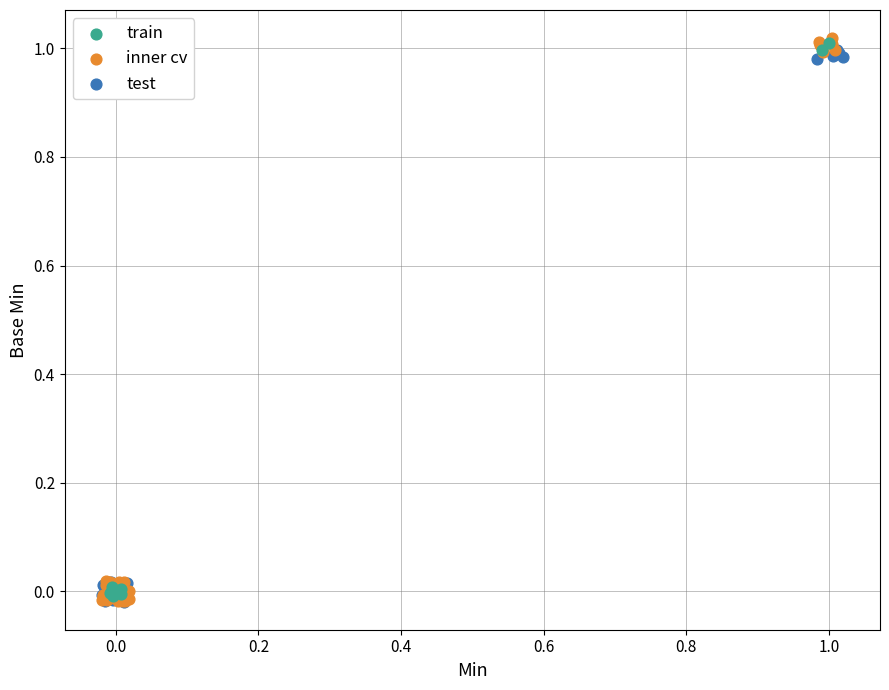

What are all the series names shown in the legend?

train, inner cv, test